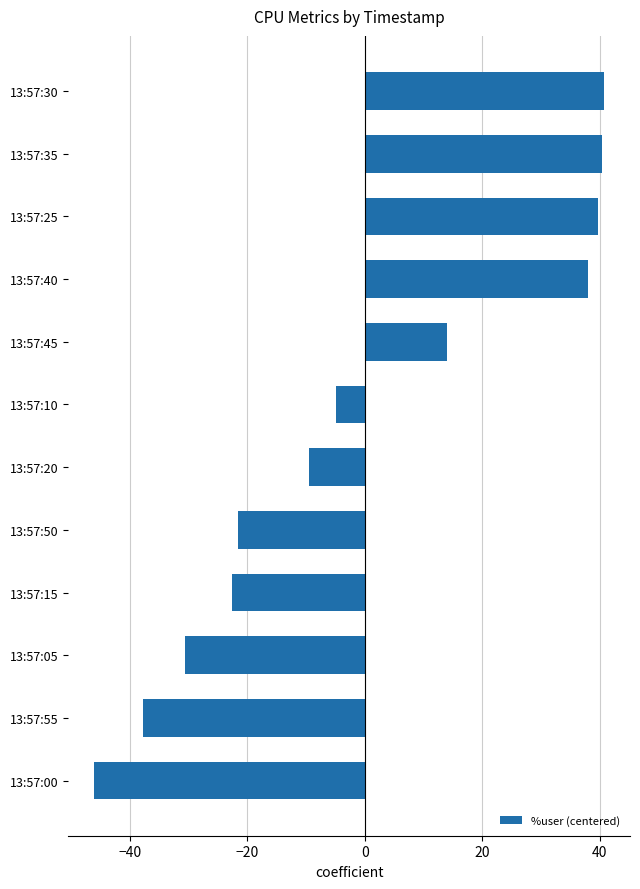

What is the difference between the maximum and second lowest values?

78.7